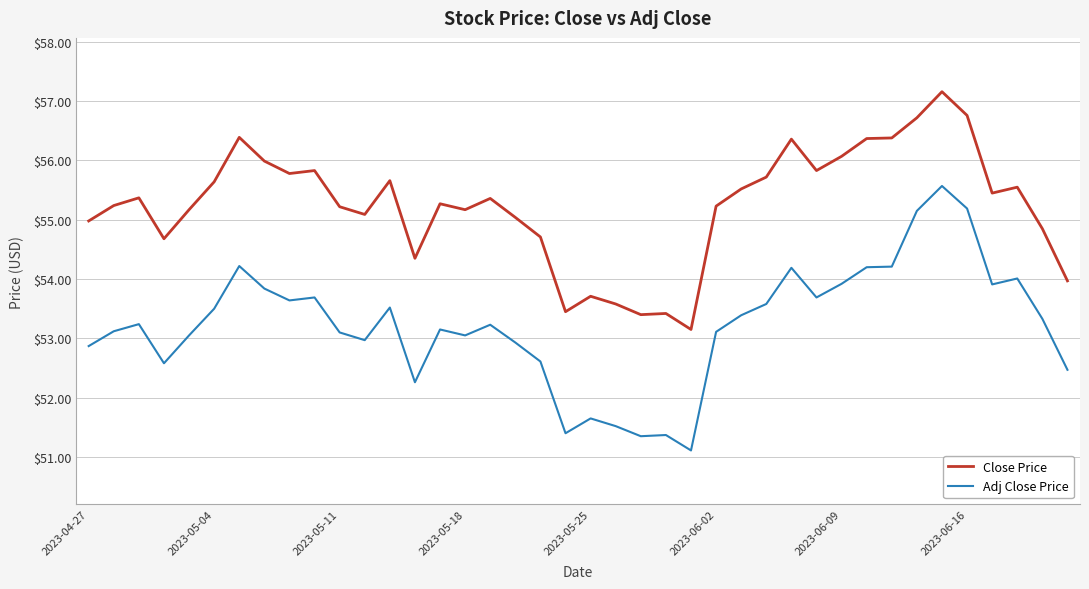

Which series has the widest spread of values?

Adj Close Price